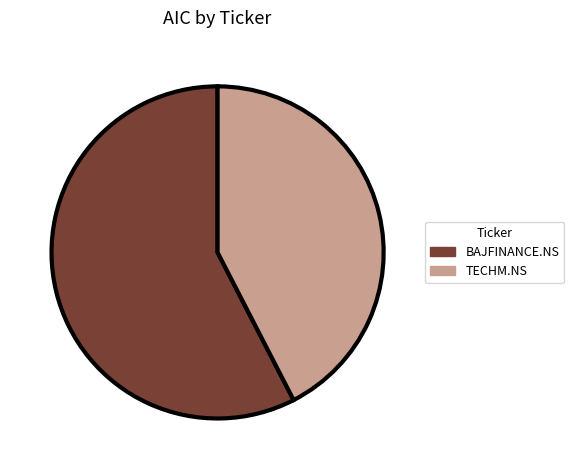

True or false: BAJFINANCE.NS accounts for 58% of the total.

True